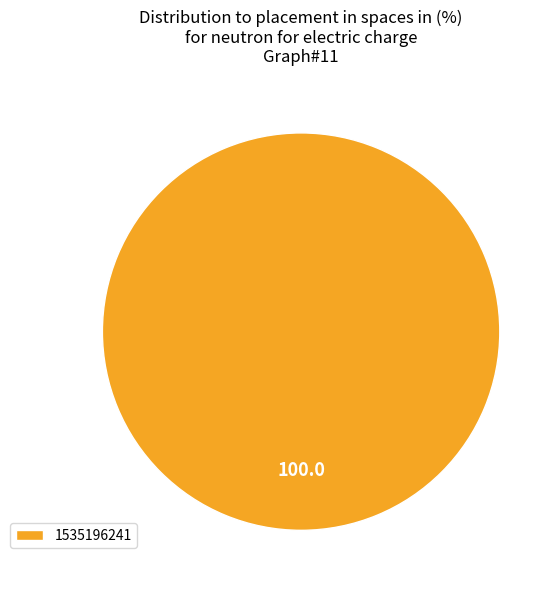

Does 1535196241 represent more than half of the total?

Yes